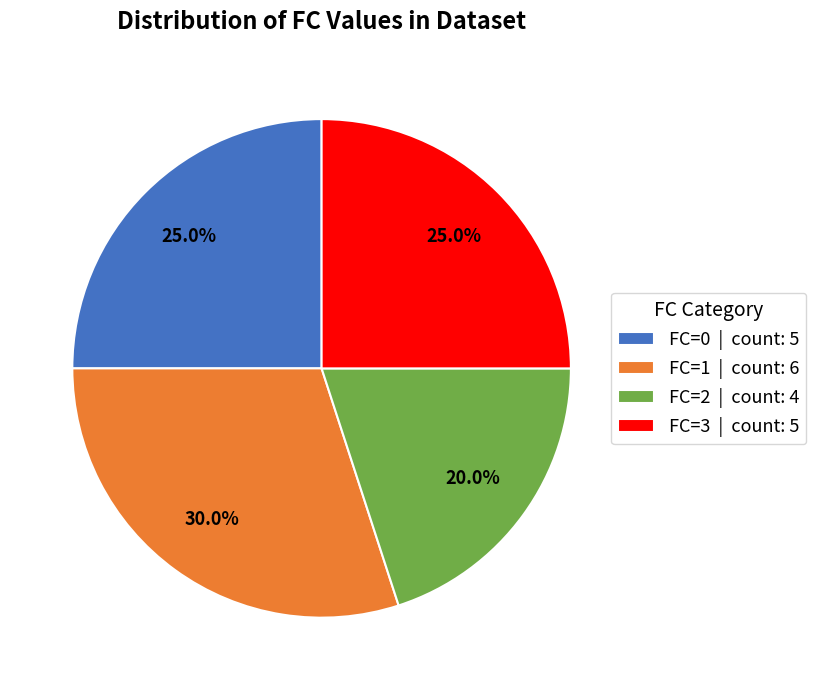

To the nearest percent, what is the difference between the FC=1 and FC=0 slice percentages?

5%